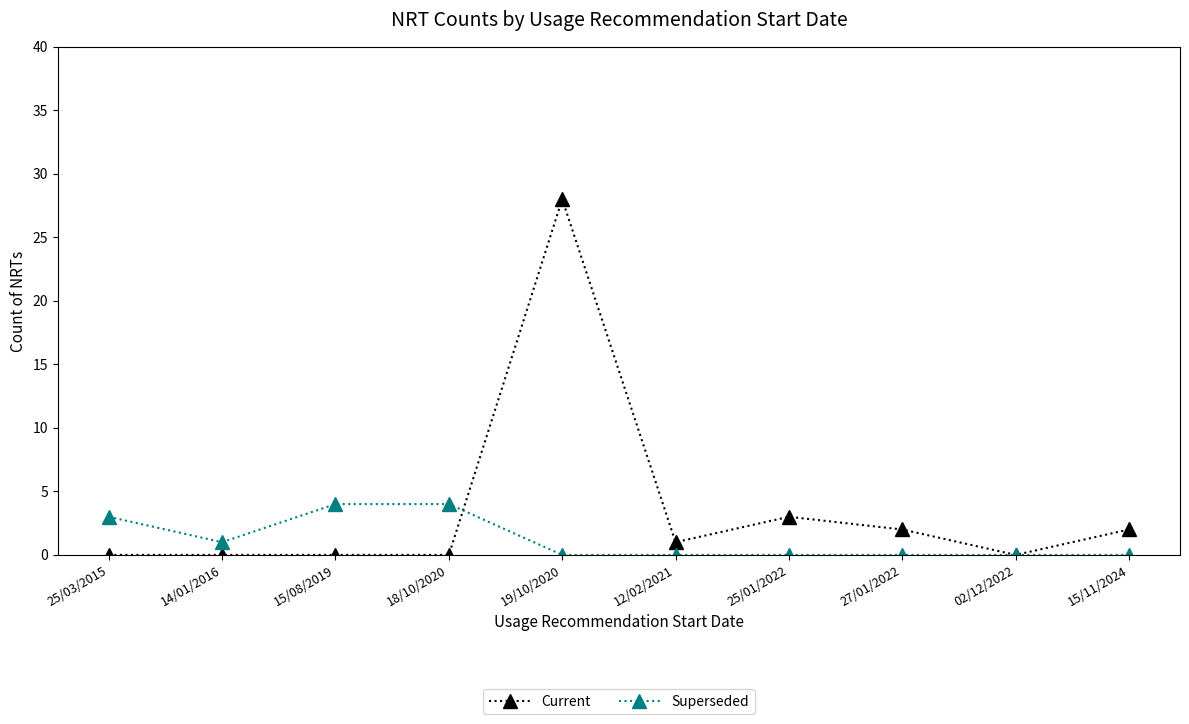

Which series has the largest total across all categories?

Current